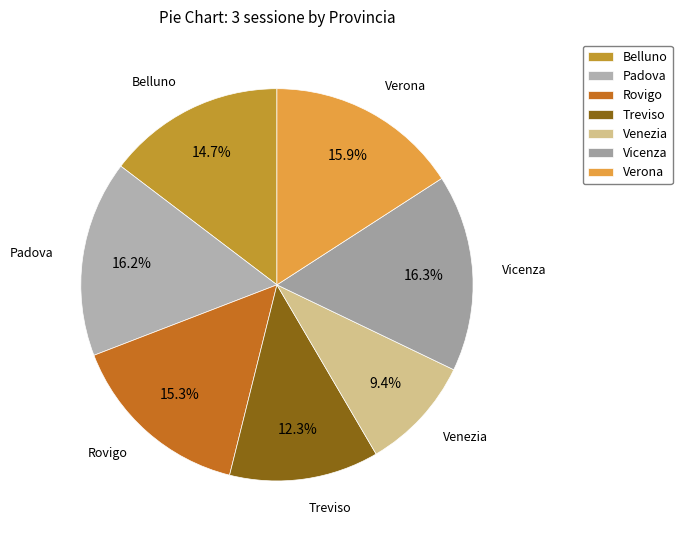

To the nearest percent, what is the combined percentage of Rovigo and Padova?

31%